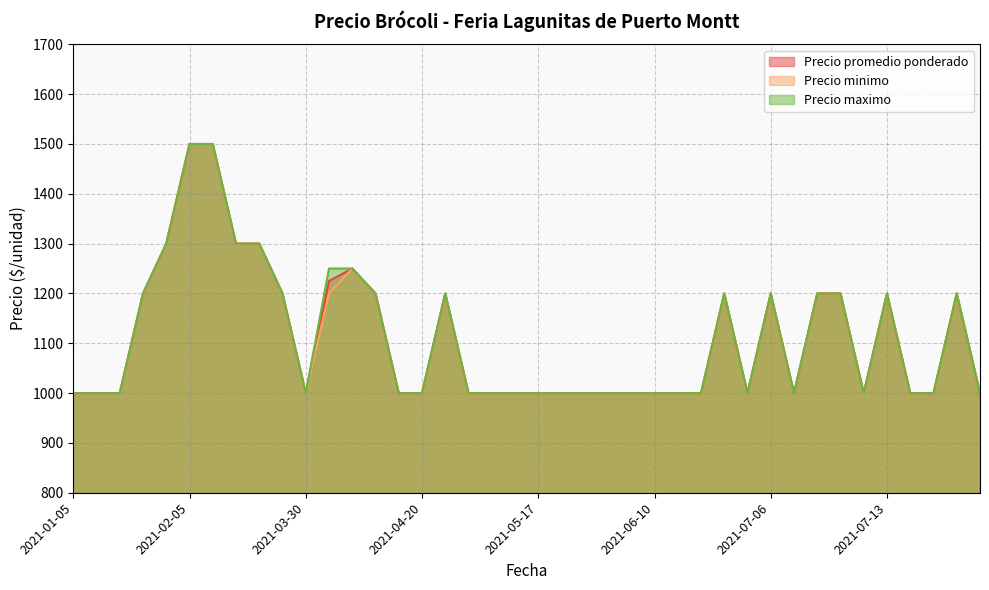

What is the difference between the second highest and second lowest values in the Precio promedio ponderado series?

500